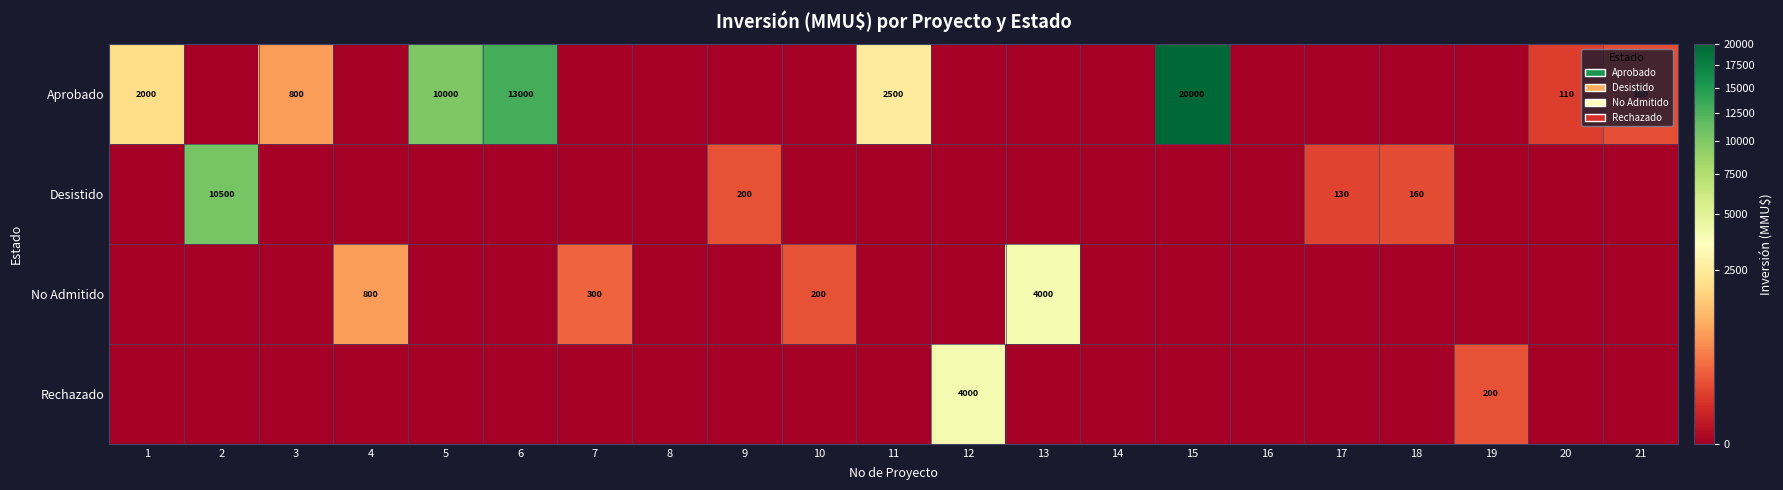

The Aprobado series shows 151 at 20. True or false?

False